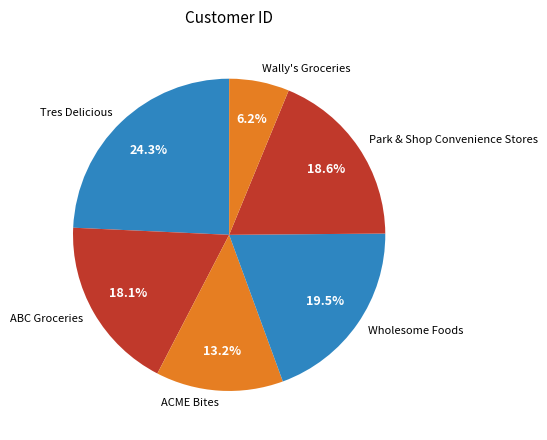

To the nearest percent, what is the combined percentage of Park & Shop Convenience Stores and Tres Delicious?

43%